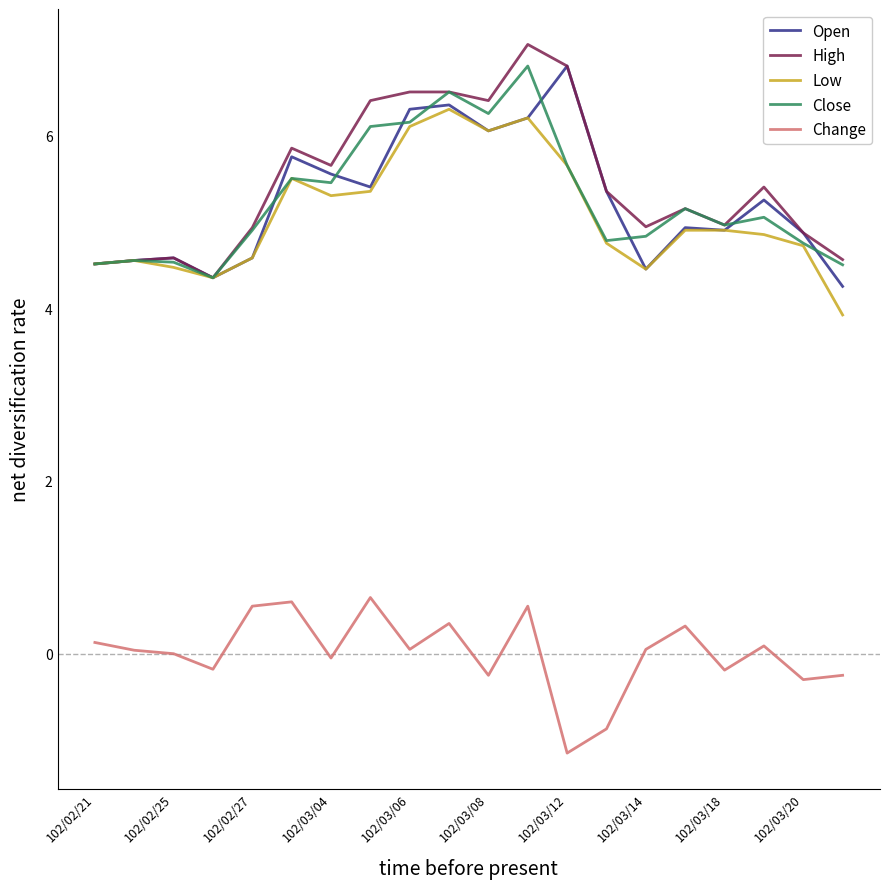

True or false: Change and Close cross at least once.

False